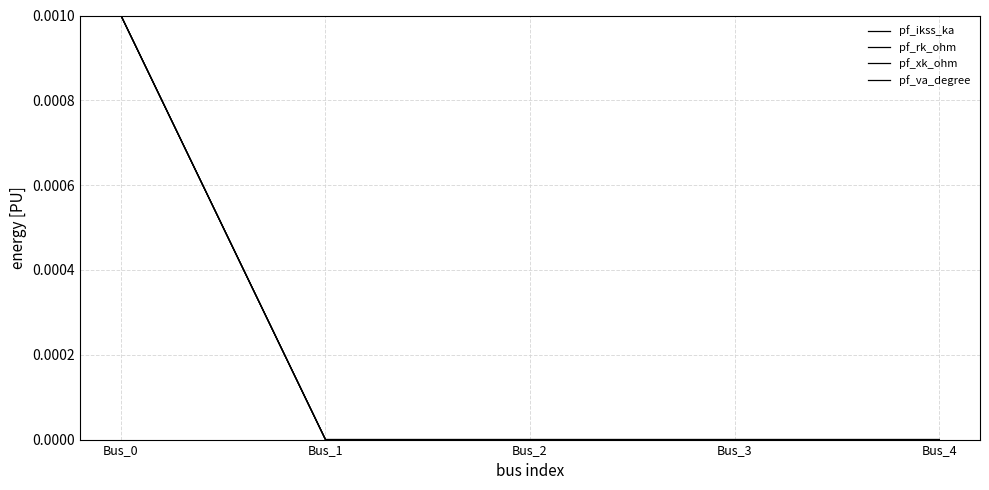

Which series has the widest spread of values?

pf_ikss_ka